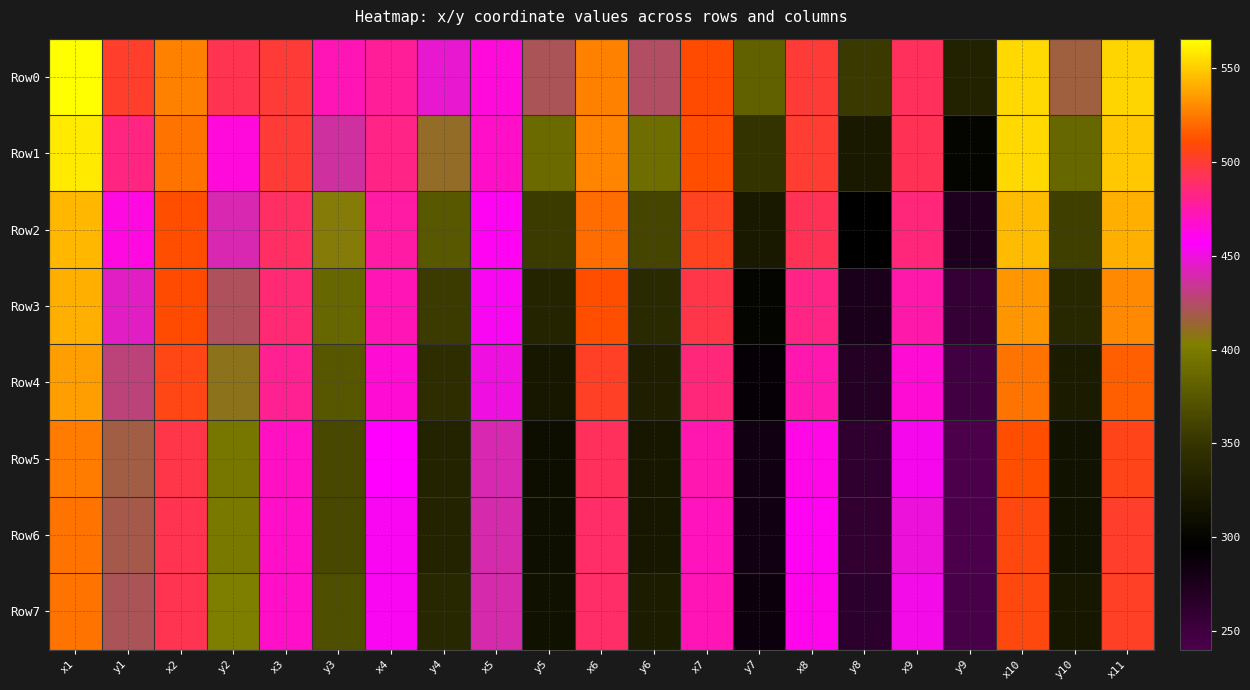

Rank the series at y7 from lowest to highest value.

Row6, Row5, Row7, Row4, Row3, Row2, Row1, Row0